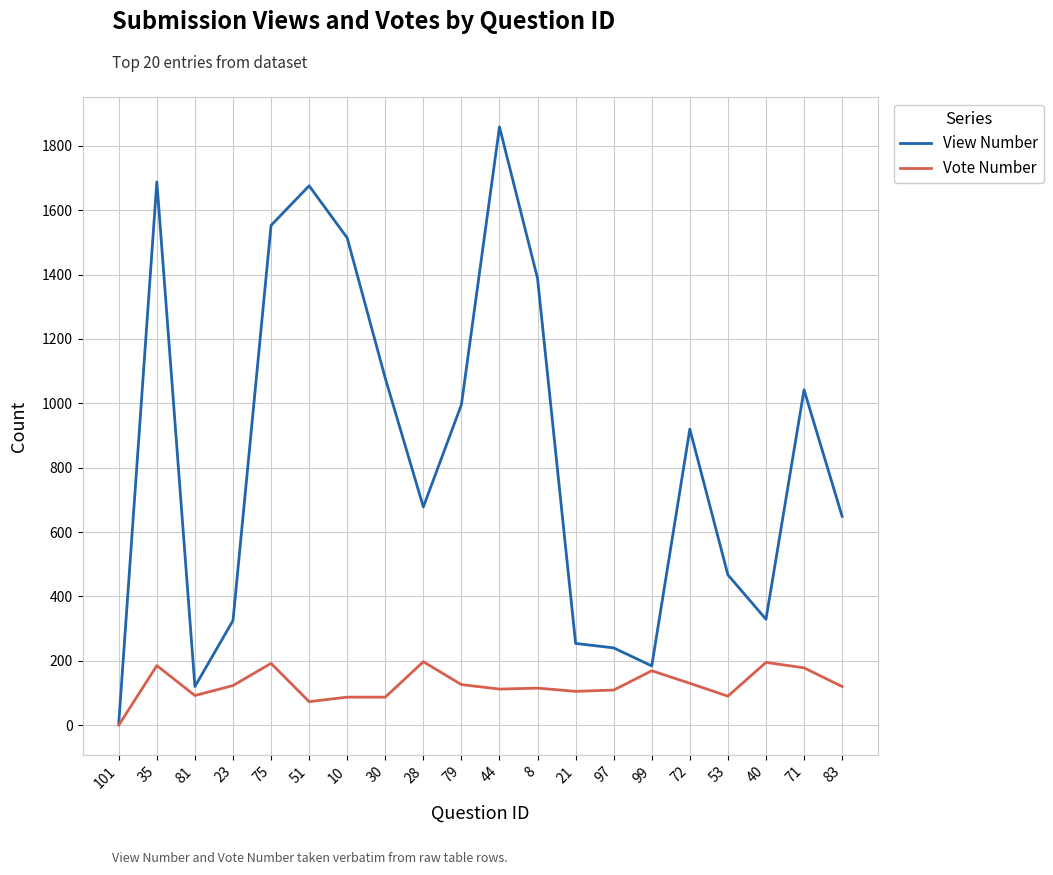

What are all the series names shown in the legend?

View Number, Vote Number